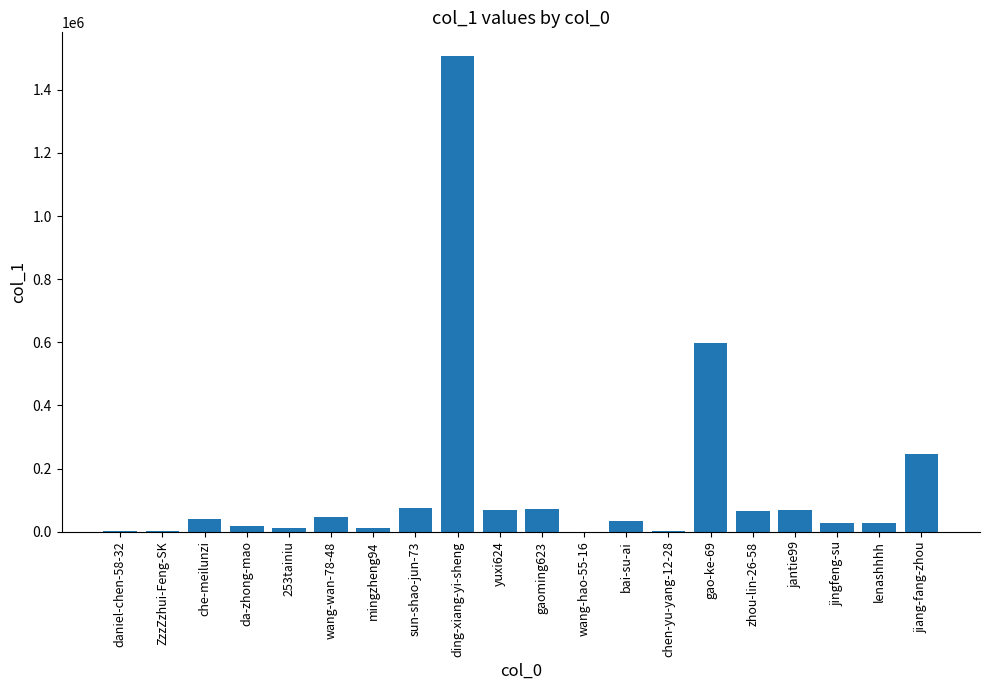

At which label is the value closest to 753442?

gao-ke-69